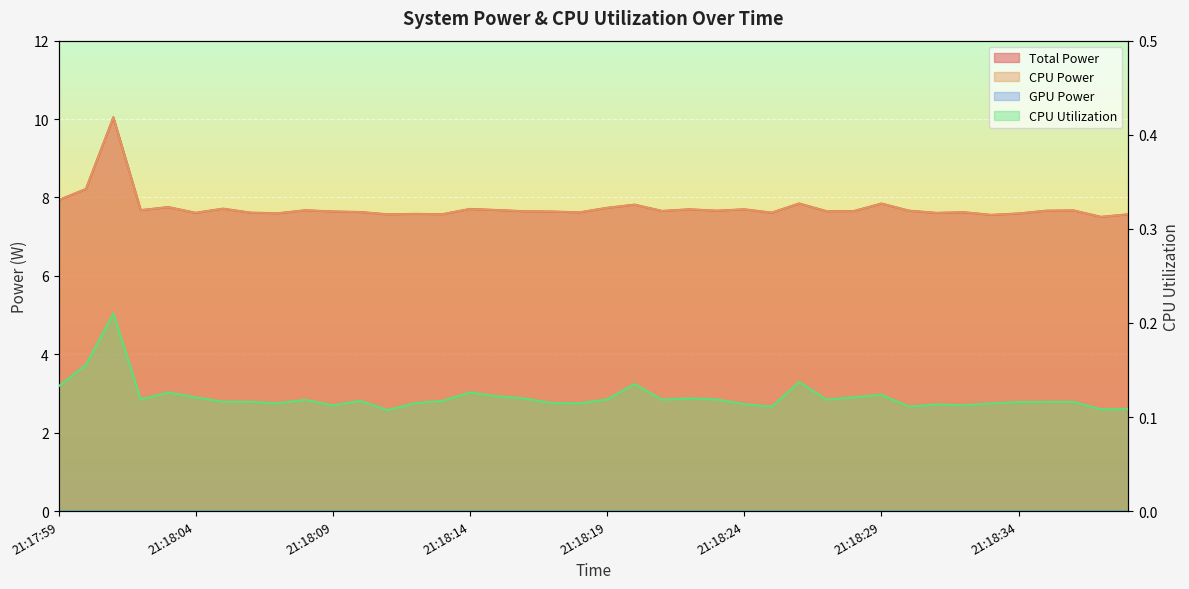

At which label is CPU Power closest to 8?

21:17:59